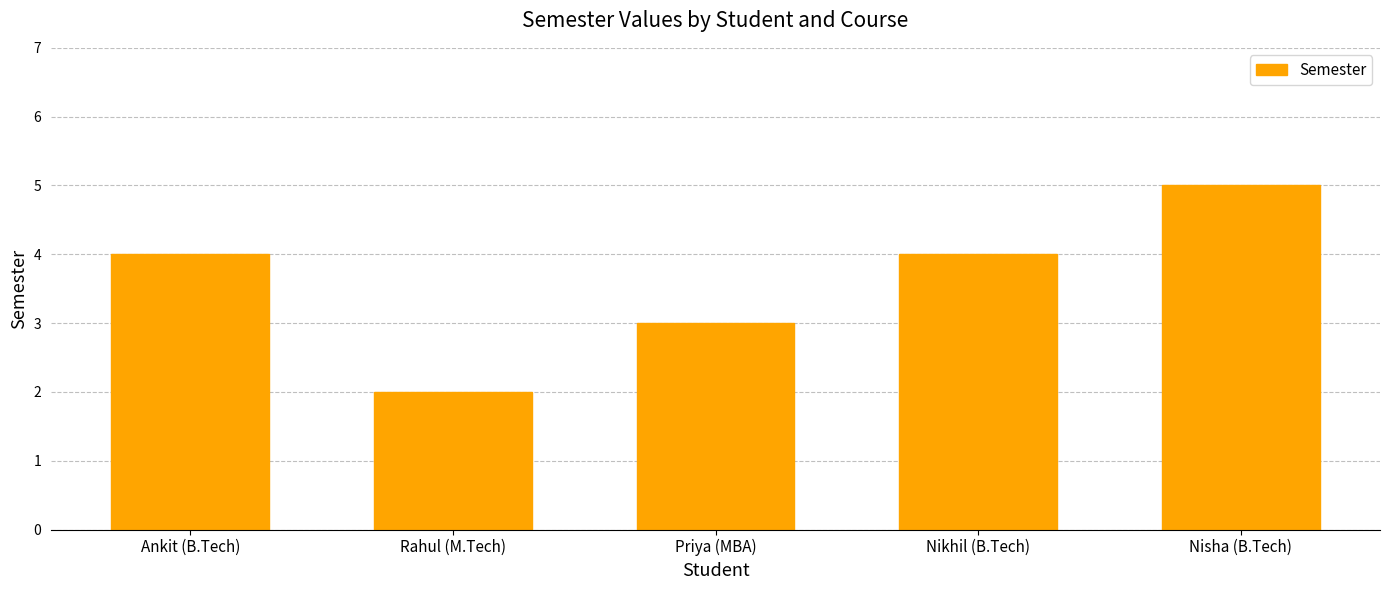

Which has a higher value, Ankit (B.Tech) or Rahul (M.Tech)?

Ankit (B.Tech)